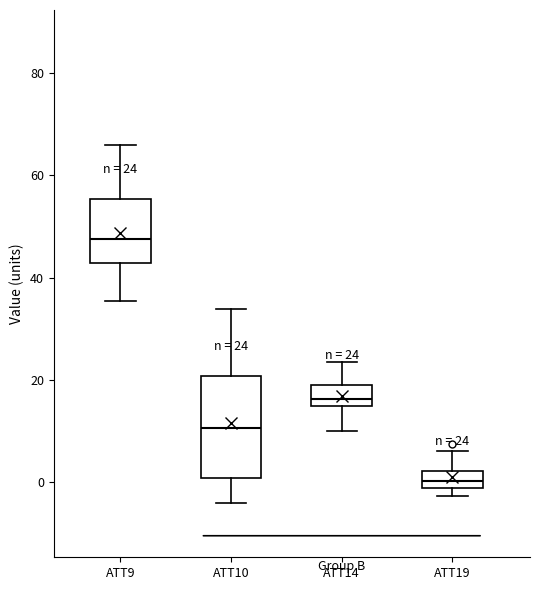

Comparing the boxes themselves (not the whiskers), which one is the tallest?

ATT10